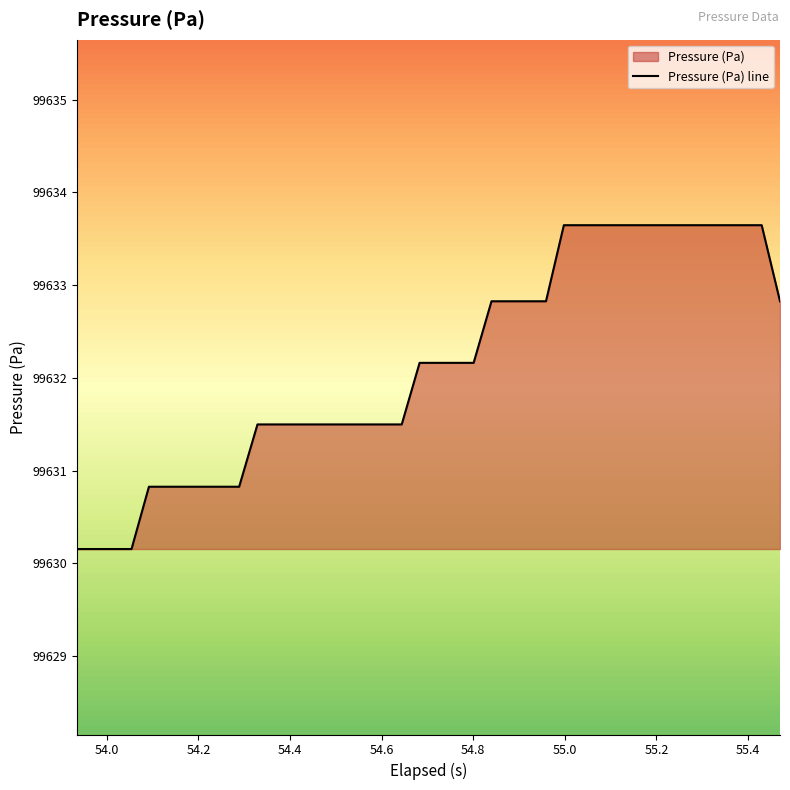

How many lines are shown in the chart?

1